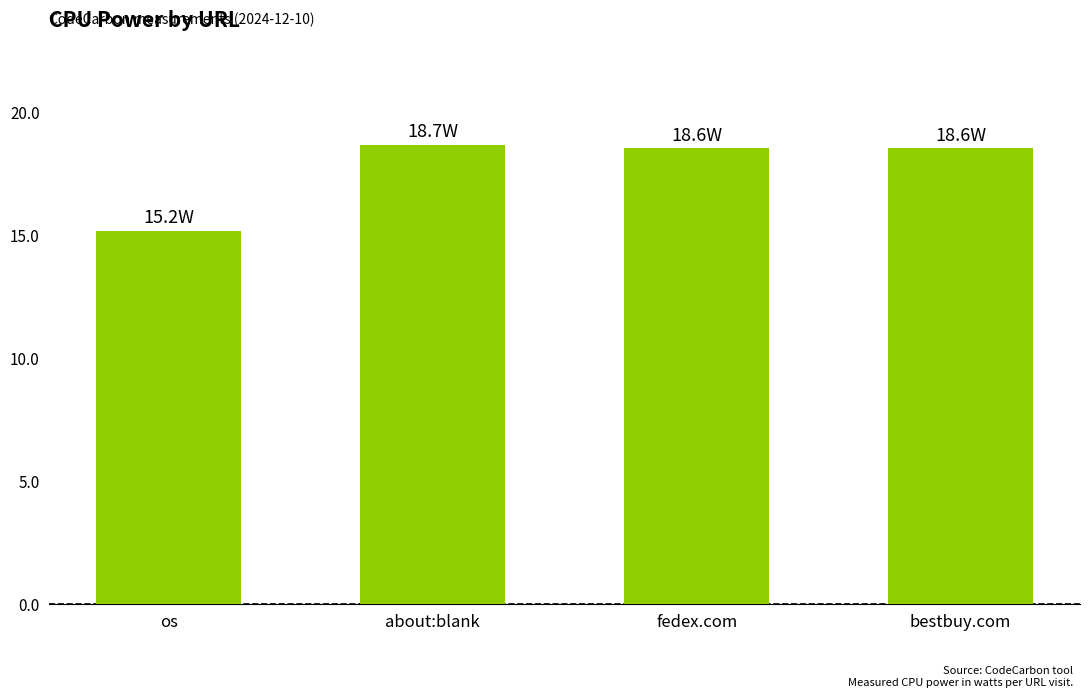

What is the change in value from os to bestbuy.com?

+3.3